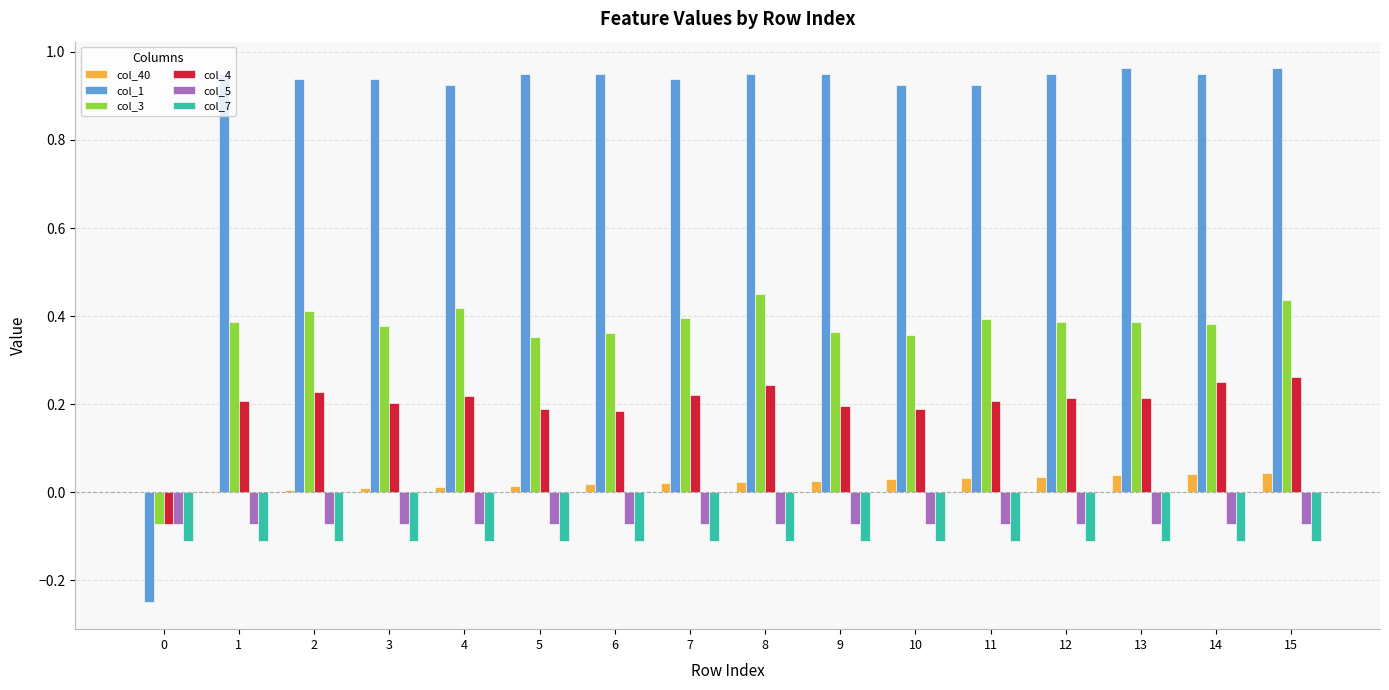

Which series has the largest total across all categories?

col_1